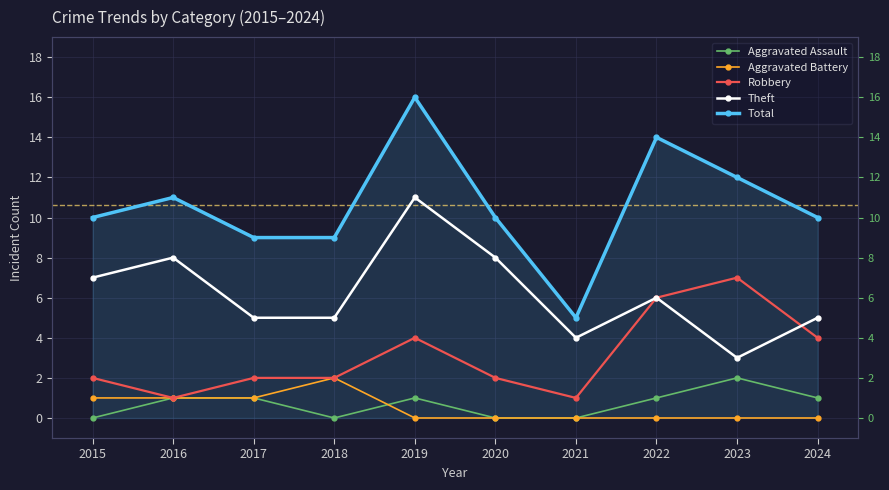

Which series has the largest total across all categories?

Total